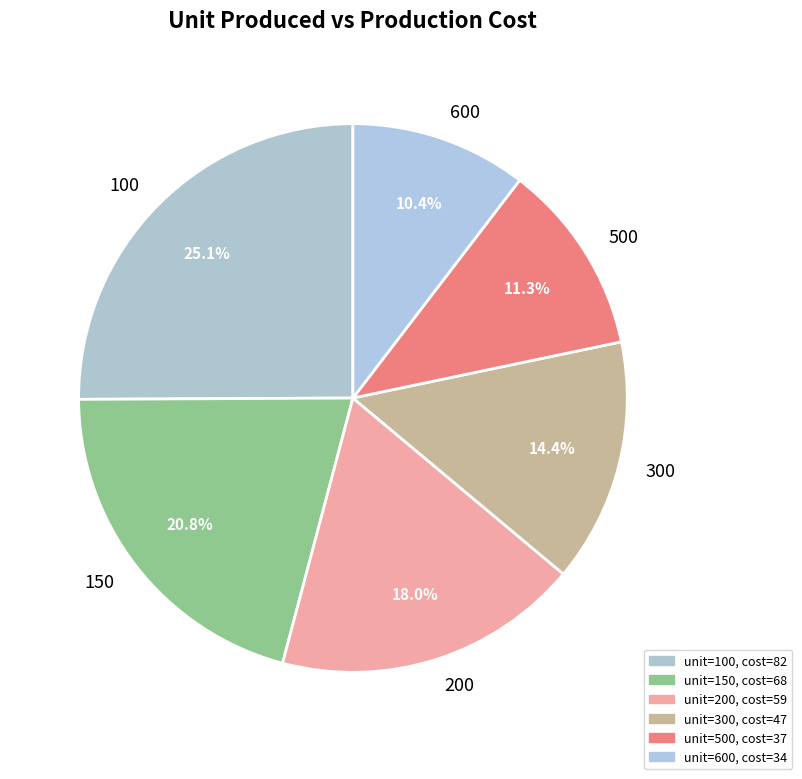

True or false: 300 accounts for 14% of the total.

True